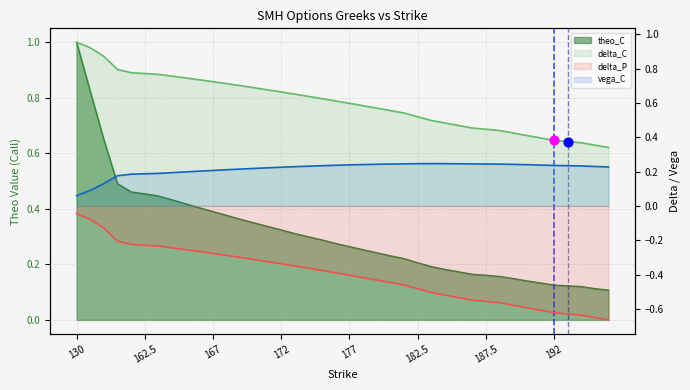

At how many categories does at least one series exceed 0?

40